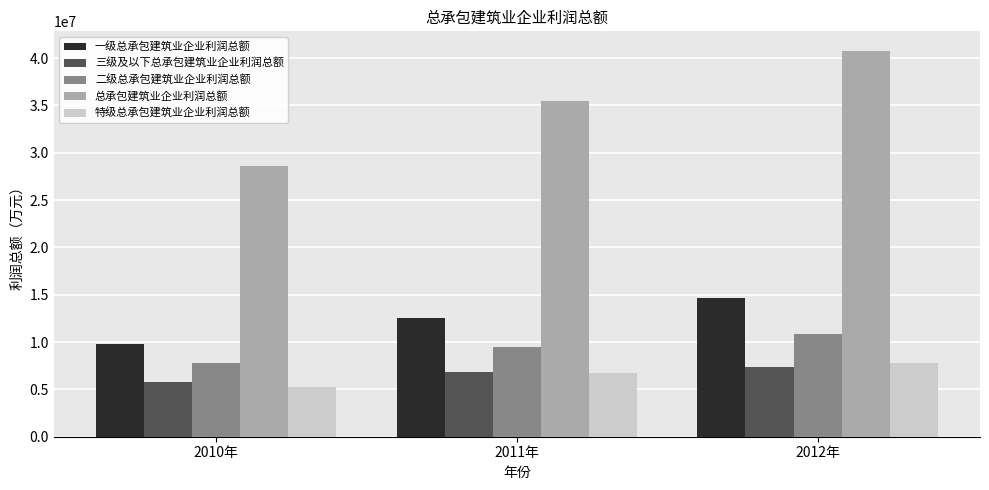

Which series has the largest range (max minus min)?

总承包建筑业企业利润总额